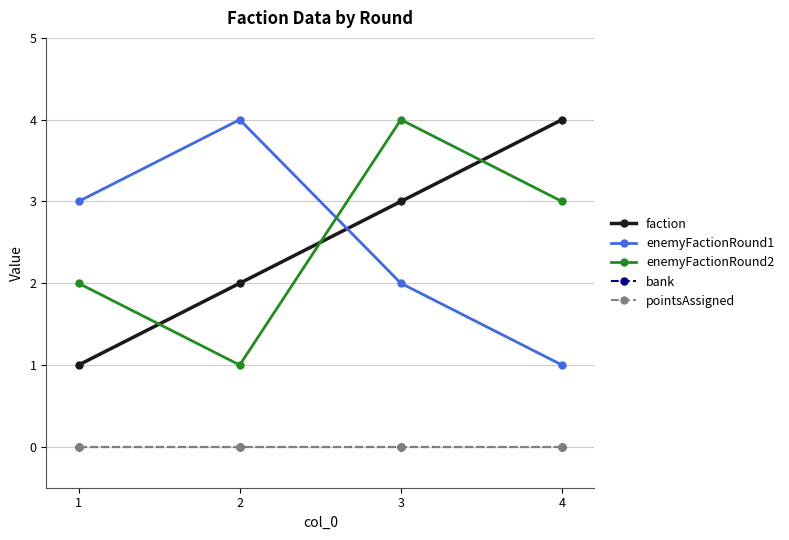

List the series in order of their peak value, highest first.

faction, enemyFactionRound1, enemyFactionRound2, bank, pointsAssigned